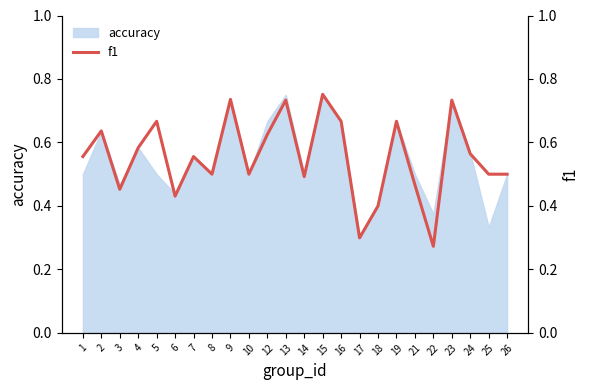

How many values are between 0 and 1?

24